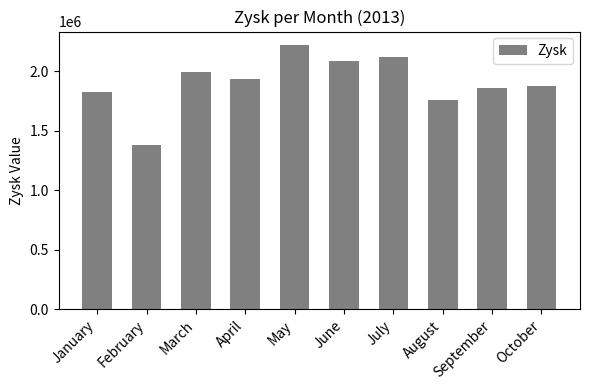

Does the chart contain stacked bars?

No